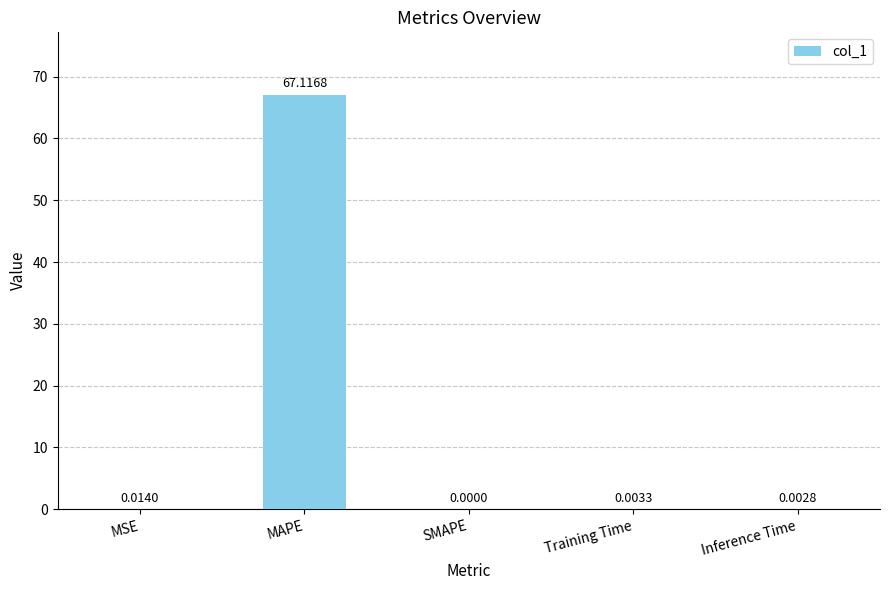

Are the bars horizontal?

No